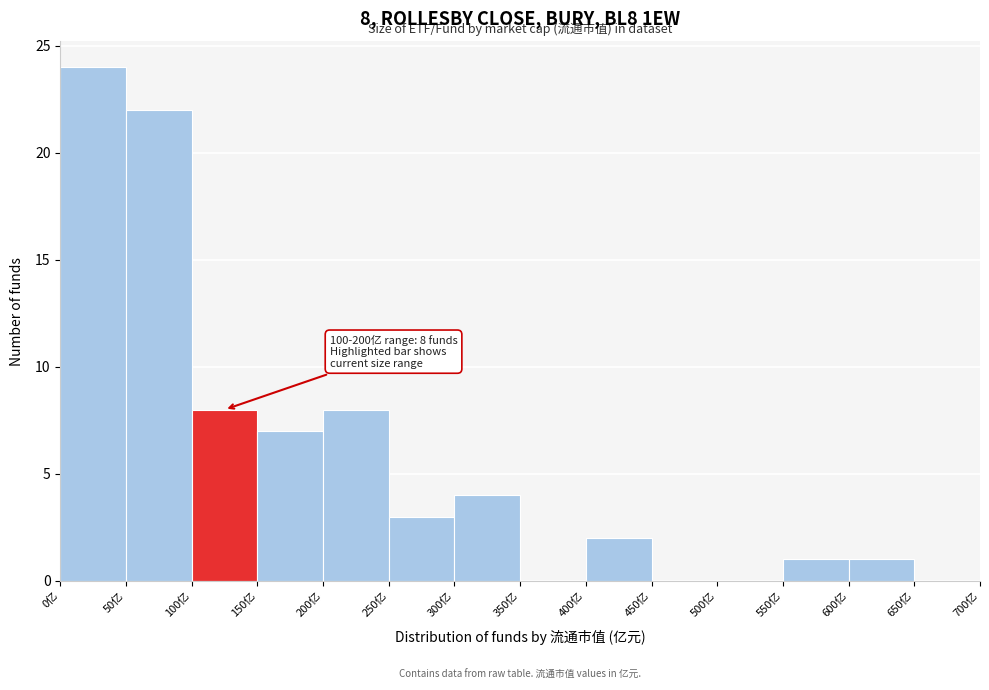

Over which range of the x-axis is the bar tallest?

0 to 50